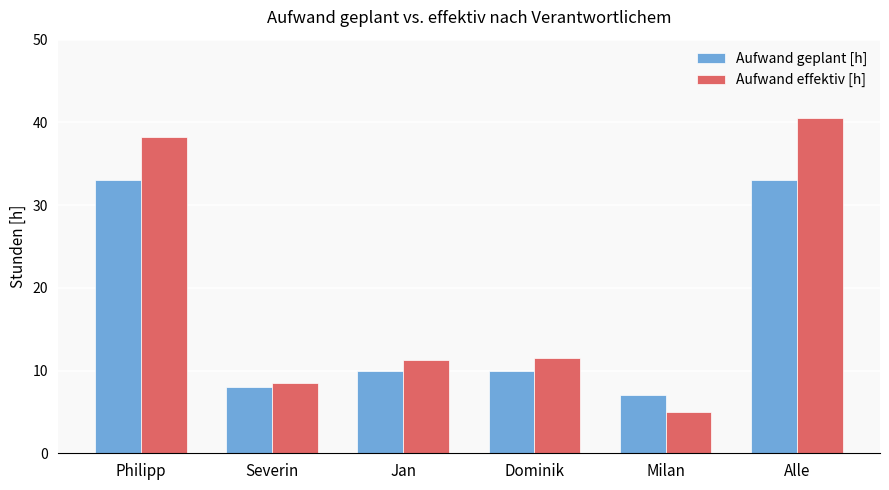

Rank the series by their maximum value, from highest to lowest.

Aufwand effektiv [h], Aufwand geplant [h]